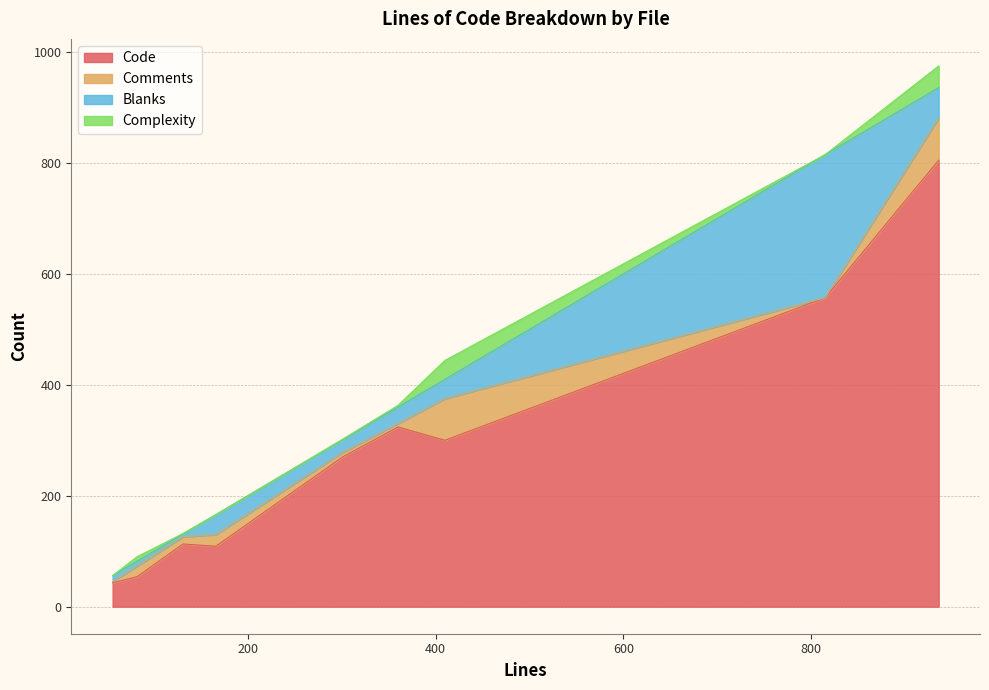

Reading left to right, transcribe all the data shown in this chart.

Code: 56=43	166=109	360=324	301=270	131=113	82=54	936=805	410=300	815=557
Comments: 56=2	166=21	360=6	301=8	131=13	82=19	936=76	410=75	815=0
Blanks: 56=11	166=36	360=30	301=23	131=5	82=9	936=55	410=35	815=258
Complexity: 56=0	166=0	360=3	301=1	131=1	82=8	936=39	410=34	815=0